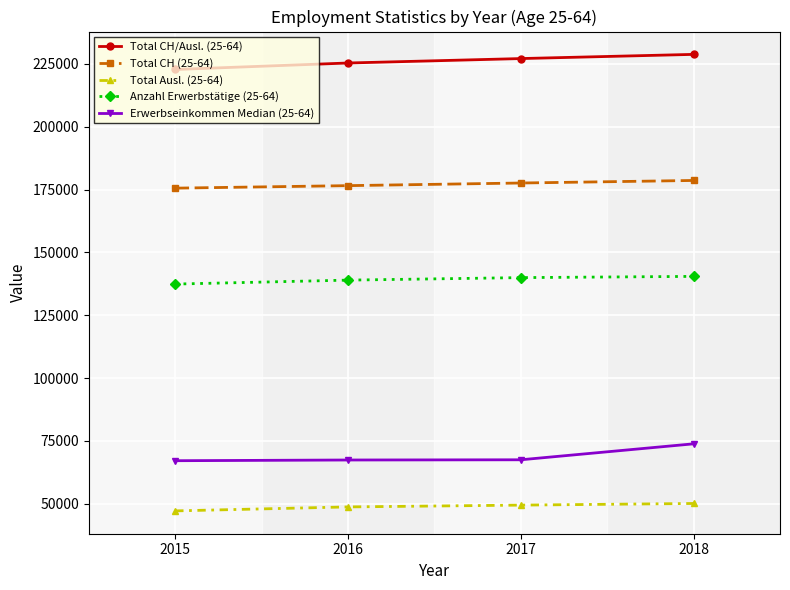

True or false: Total CH (25-64) and Erwerbseinkommen Median (25-64) cross at least once.

False